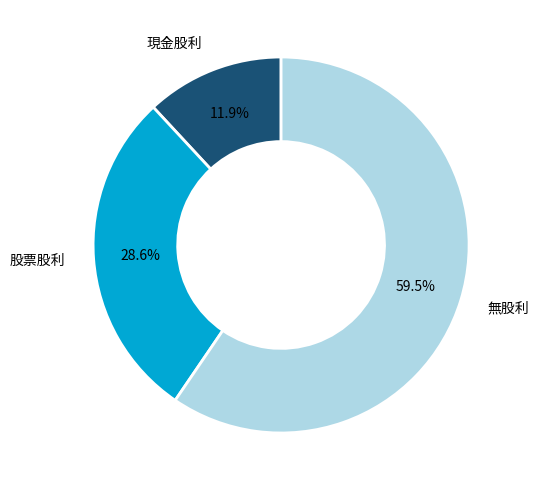

Is there any slice that represents more than half of the pie?

Yes